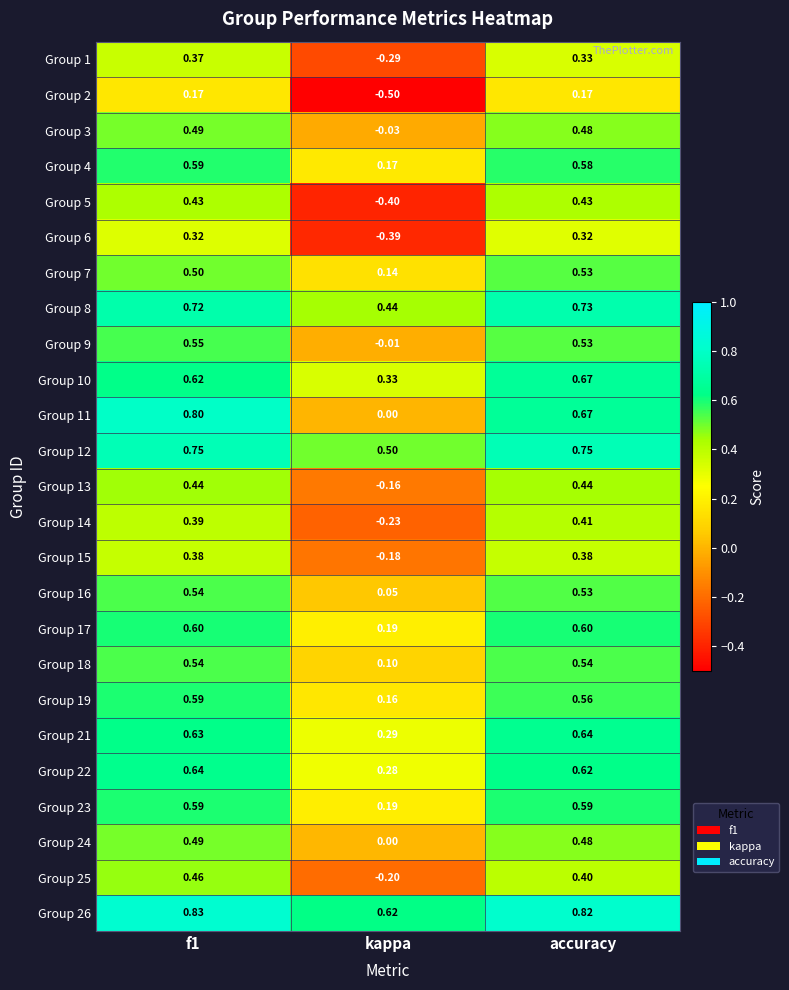

At which label is Group 18 closest to 0?

kappa